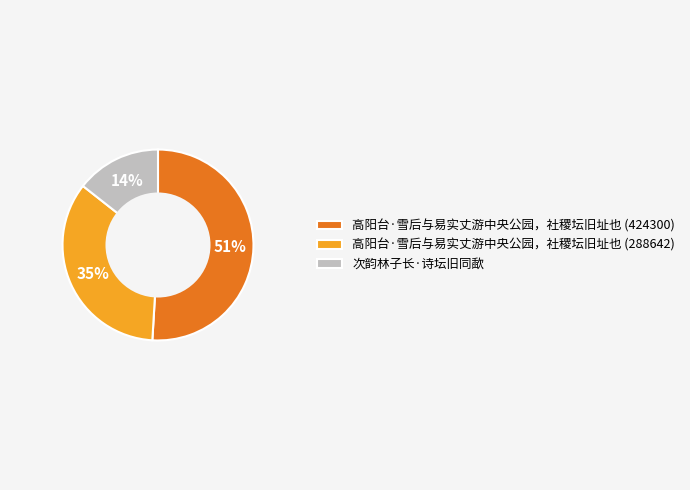

How many slices are in this pie chart?

3